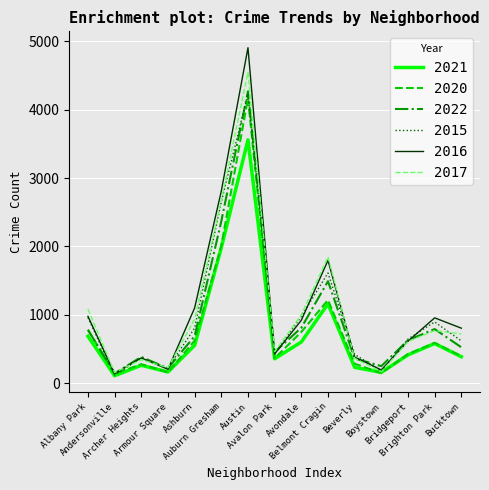

Which series has the largest range (max minus min)?

2016